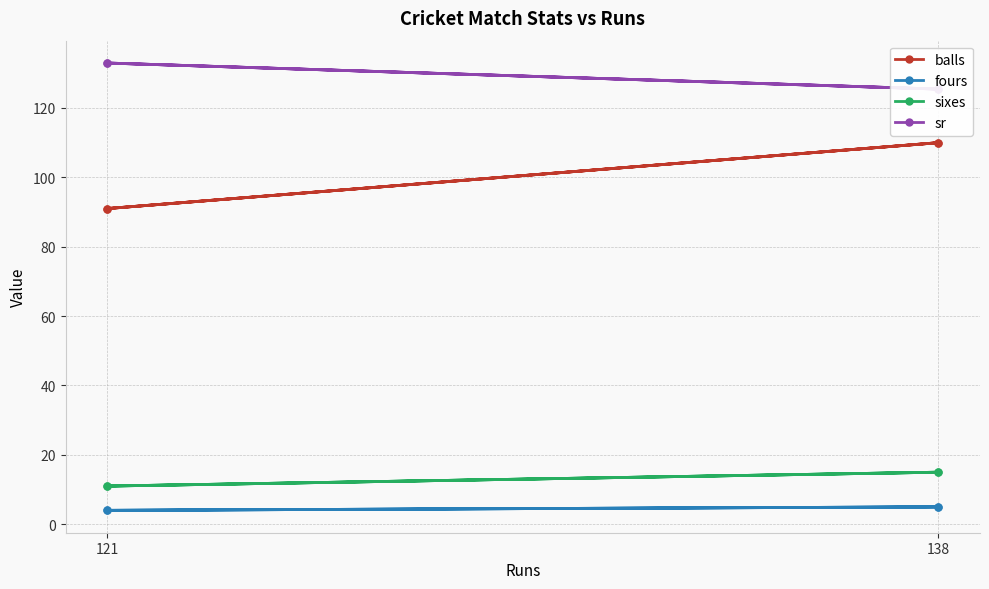

Is this an area chart (filled region under the line)?

No